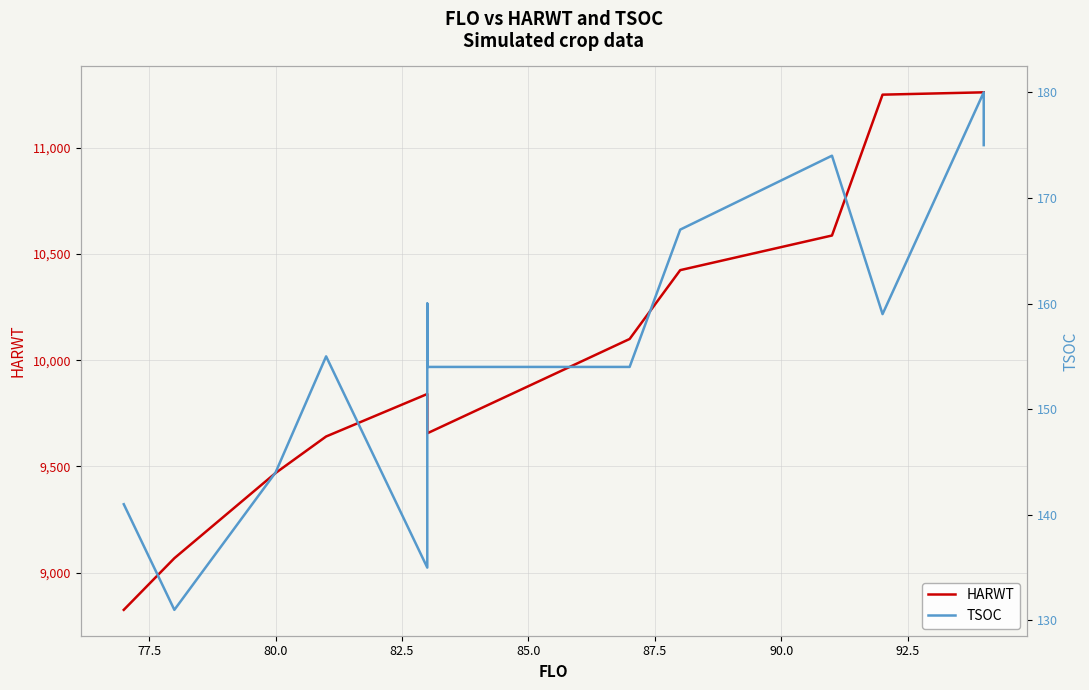

True or false: HARWT has more than 0 points higher than both neighbors.

True